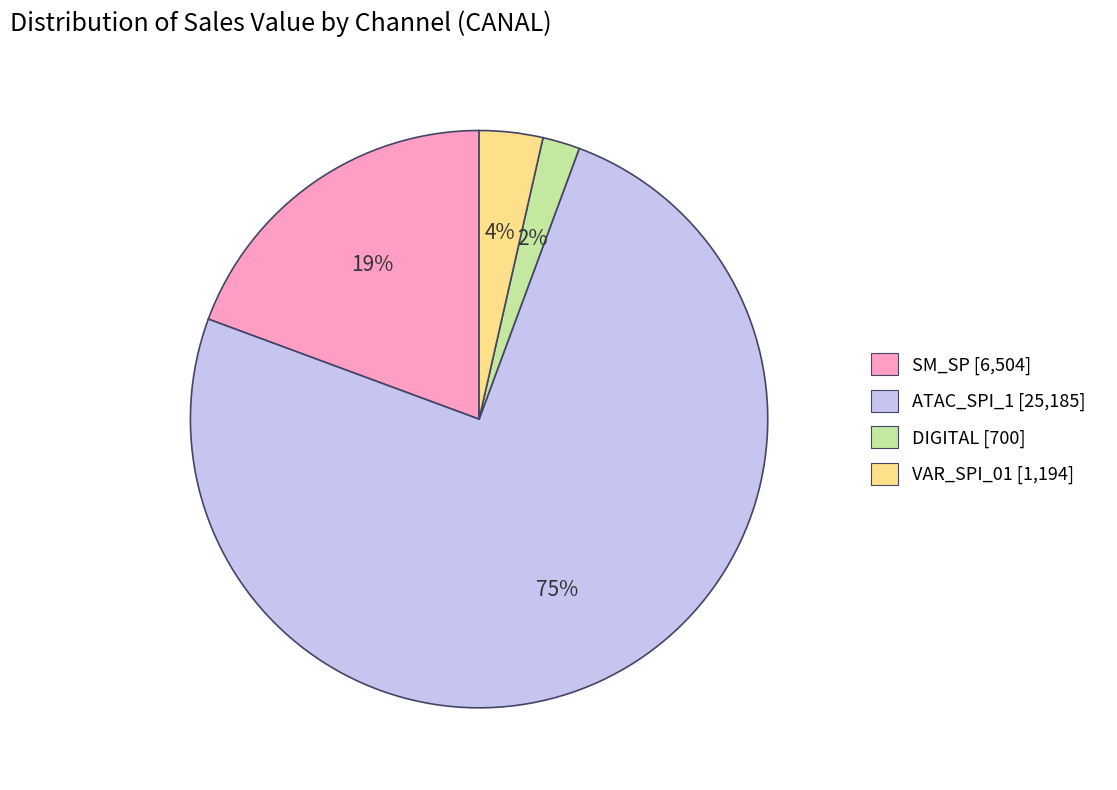

Count the number of slices in the pie.

4